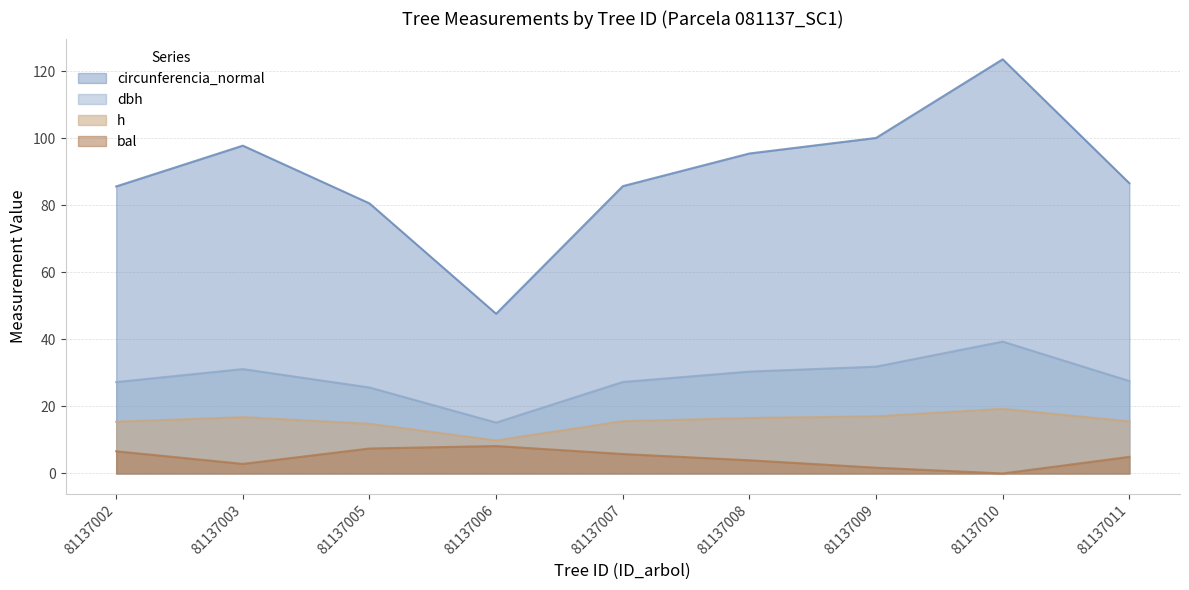

Which label corresponds to the largest value in the chart?

81137010